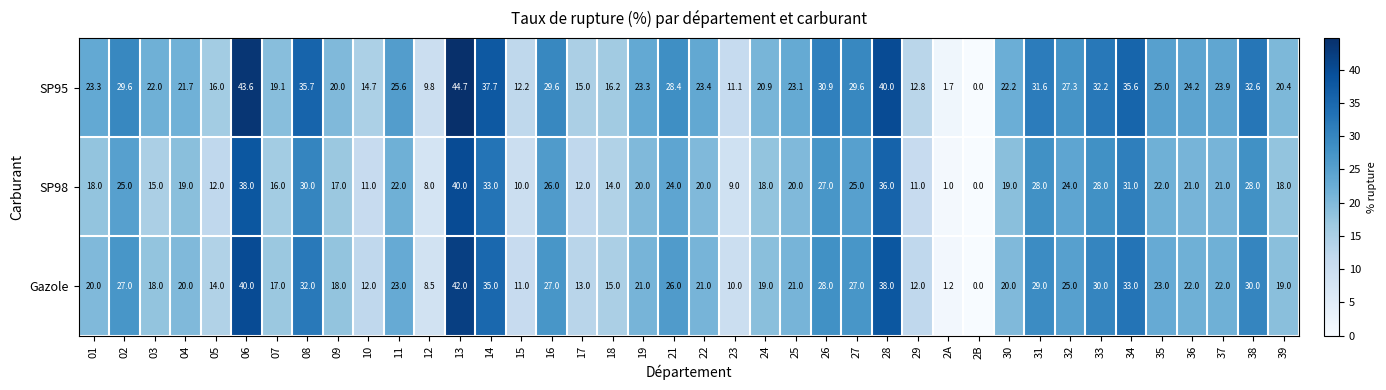

How many data points in SP95 are less than 23?

17